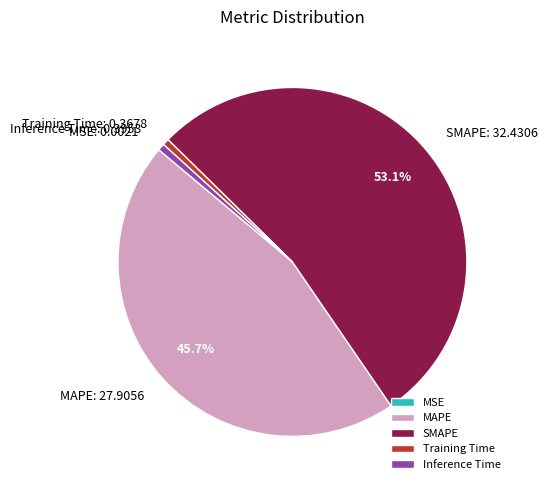

The Training Time slice represents 1% of the pie. True or false?

True